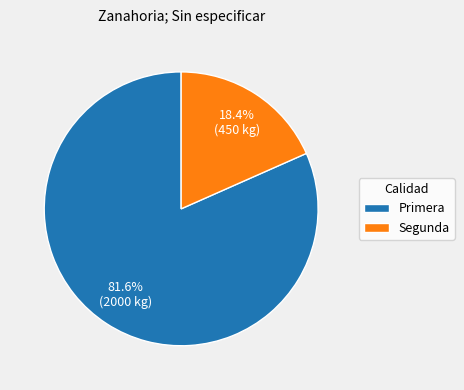

Is Segunda the majority of the pie?

No